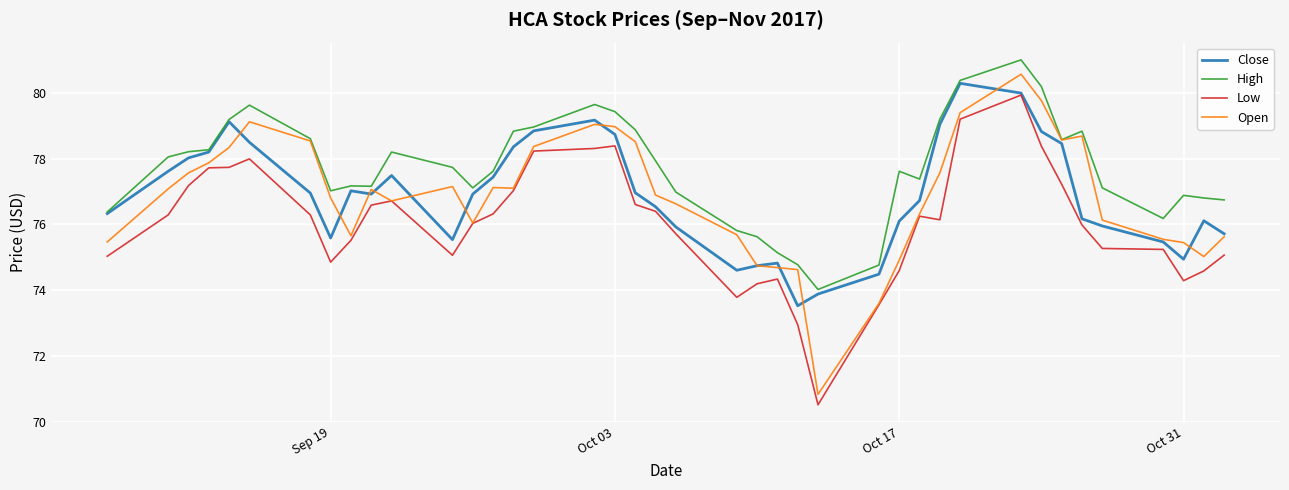

What is the lowest value of the High series?

74.0